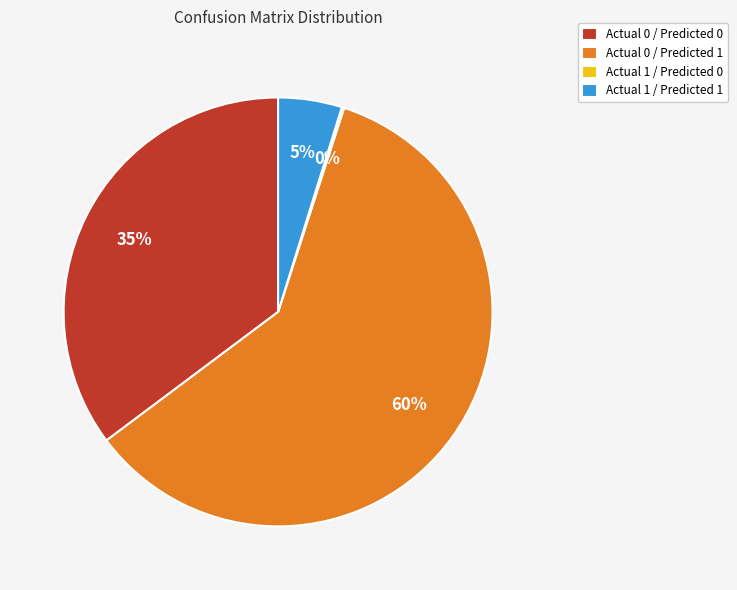

Which slice represents more than half of the pie?

Actual 0 / Predicted 1